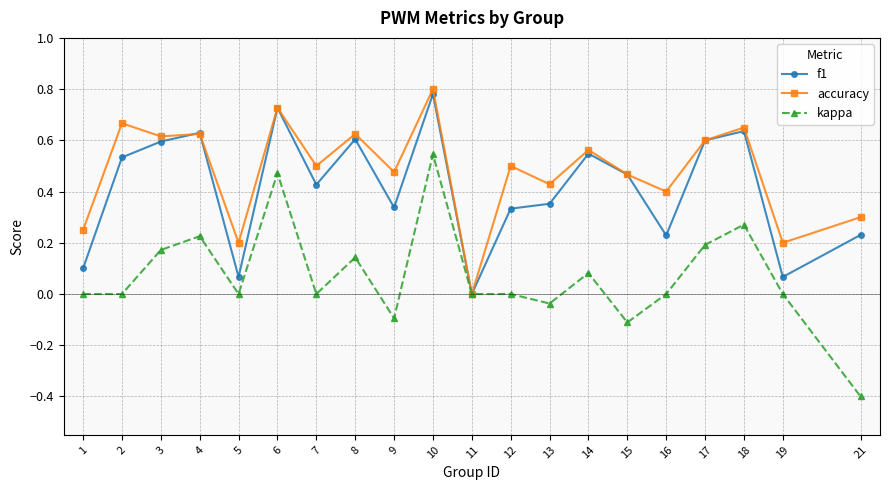

Rank the series by their maximum value, from lowest to highest.

kappa, f1, accuracy